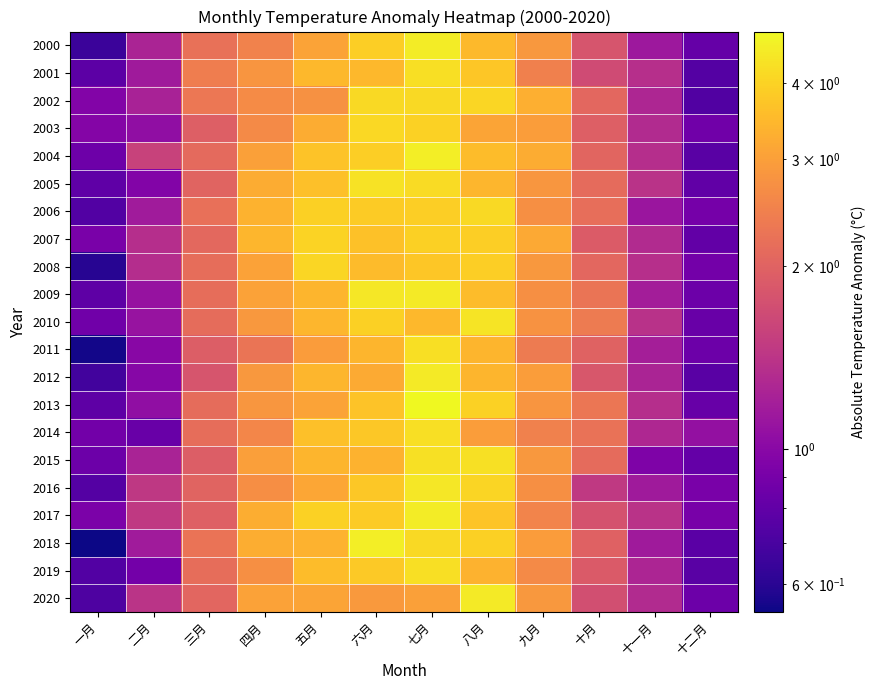

Reading right to left, list all the values displayed in this chart.

2000: 十二月=0.8	十一月=1.1	十月=1.8	九月=2.9	八月=3.5	七月=4.5	六月=3.9	五月=3.1	四月=2.5	三月=2.2	二月=1.2	一月=0.7
2001: 十二月=0.7	十一月=1.4	十月=1.7	九月=2.4	八月=3.8	七月=4.2	六月=3.5	五月=3.5	四月=2.8	三月=2.4	二月=1.2	一月=0.8
2002: 十二月=0.7	十一月=1.3	十月=2.1	九月=3.3	八月=4.1	七月=4.1	六月=4.1	五月=2.7	四月=2.7	三月=2.3	二月=1.2	一月=1.0
2003: 十二月=0.9	十一月=1.3	十月=1.9	九月=3.0	八月=3.1	七月=4.0	六月=4.1	五月=3.2	四月=2.6	三月=2.0	二月=1.0	一月=1.0
2004: 十二月=0.8	十一月=1.3	十月=2.0	九月=3.2	八月=3.6	七月=4.6	六月=3.9	五月=3.7	四月=3.0	三月=2.1	二月=1.6	一月=0.9
2005: 十二月=0.8	十一月=1.4	十月=2.1	九月=2.8	八月=3.4	七月=4.2	六月=4.3	五月=3.6	四月=3.2	三月=2.0	二月=1.0	一月=0.8
2006: 十二月=0.9	十一月=1.1	十月=2.2	九月=2.7	八月=4.2	七月=3.9	六月=3.8	五月=3.9	四月=3.3	三月=2.2	二月=1.2	一月=0.7
2007: 十二月=0.8	十一月=1.3	十月=1.9	九月=3.2	八月=3.9	七月=3.9	六月=3.6	五月=4.0	四月=3.4	三月=2.1	二月=1.3	一月=0.9
2008: 十二月=0.9	十一月=1.4	十月=2.1	九月=2.9	八月=3.9	七月=3.7	六月=3.5	五月=4.1	四月=3.0	三月=2.2	二月=1.3	一月=0.6
2009: 十二月=0.8	十一月=1.2	十月=2.3	九月=2.7	八月=3.5	七月=4.5	六月=4.4	五月=3.4	四月=3.0	三月=2.2	二月=1.1	一月=0.8
2010: 十二月=0.8	十一月=1.4	十月=2.4	九月=2.8	八月=4.4	七月=3.5	六月=3.9	五月=3.4	四月=2.9	三月=2.1	二月=1.1	一月=0.9
2011: 十二月=0.8	十一月=1.2	十月=2.0	九月=2.4	八月=3.4	七月=4.3	六月=3.4	五月=2.9	四月=2.3	三月=1.9	二月=1.0	一月=0.6
2012: 十二月=0.8	十一月=1.2	十月=1.8	九月=3.0	八月=3.4	七月=4.5	六月=3.2	五月=3.4	四月=2.9	三月=1.8	二月=1.0	一月=0.7
2013: 十二月=0.8	十一月=1.3	十月=2.3	九月=2.8	八月=4.0	七月=4.9	六月=3.7	五月=3.1	四月=2.8	三月=2.1	二月=1.0	一月=0.8
2014: 十二月=1.1	十一月=1.3	十月=2.2	九月=2.5	八月=3.0	七月=4.3	六月=3.8	五月=3.6	四月=2.6	三月=2.2	二月=0.8	一月=0.9
2015: 十二月=0.8	十一月=0.9	十月=2.1	九月=2.9	八月=4.3	七月=4.3	六月=3.3	五月=3.4	四月=3.0	三月=1.9	二月=1.2	一月=0.8
2016: 十二月=0.9	十一月=1.2	十月=1.5	九月=2.7	八月=4.0	七月=4.5	六月=3.8	五月=3.1	四月=2.7	三月=2.0	二月=1.5	一月=0.7
2017: 十二月=0.9	十一月=1.4	十月=1.8	九月=2.5	八月=3.7	七月=4.6	六月=3.9	五月=4.0	四月=3.3	三月=2.0	二月=1.5	一月=0.9
2018: 十二月=0.8	十一月=1.1	十月=2.0	九月=2.9	八月=3.9	七月=4.1	六月=4.6	五月=3.3	四月=3.3	三月=2.2	二月=1.2	一月=0.5
2019: 十二月=0.8	十一月=1.3	十月=1.9	九月=2.6	八月=3.3	七月=4.2	六月=3.8	五月=3.5	四月=2.7	三月=2.2	二月=0.9	一月=0.7
2020: 十二月=0.8	十一月=1.3	十月=1.7	九月=2.9	八月=4.5	七月=3.0	六月=2.9	五月=3.1	四月=3.0	三月=2.0	二月=1.4	一月=0.7